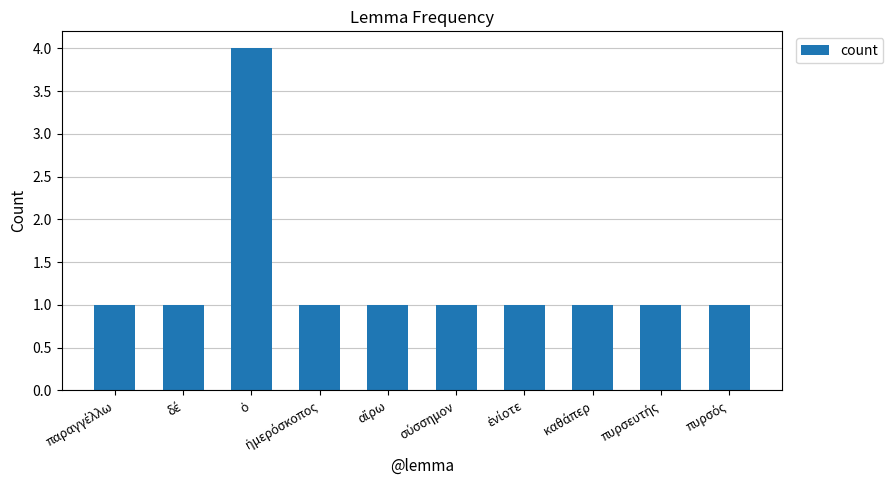

What is the value of the 8th bar from the left?

1